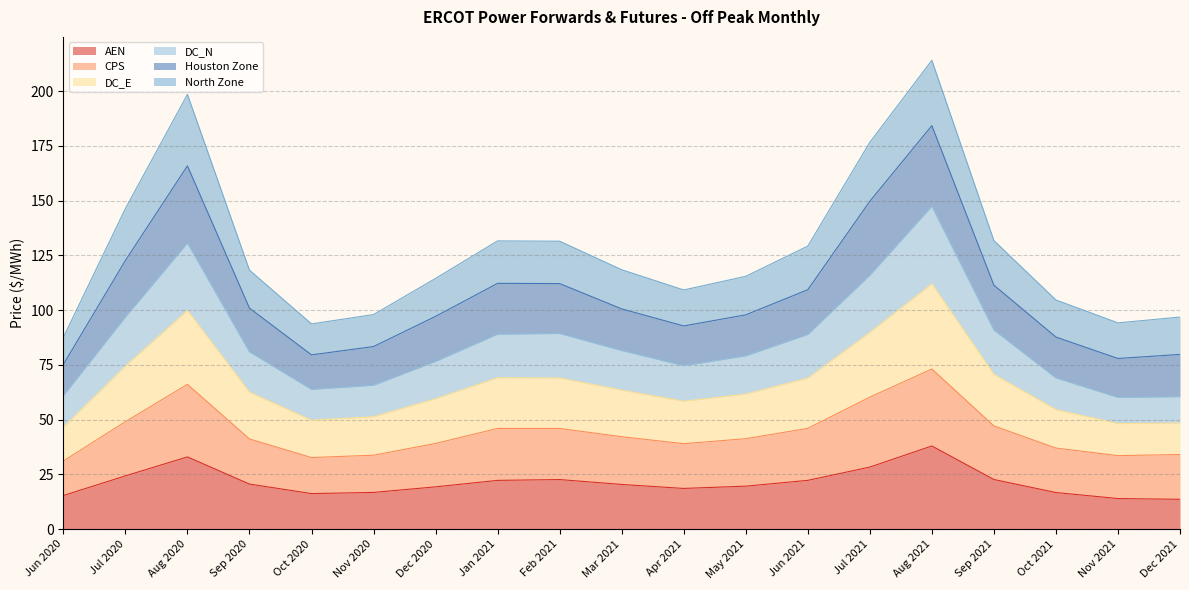

Where is the first local maximum for AEN?

Aug 2020